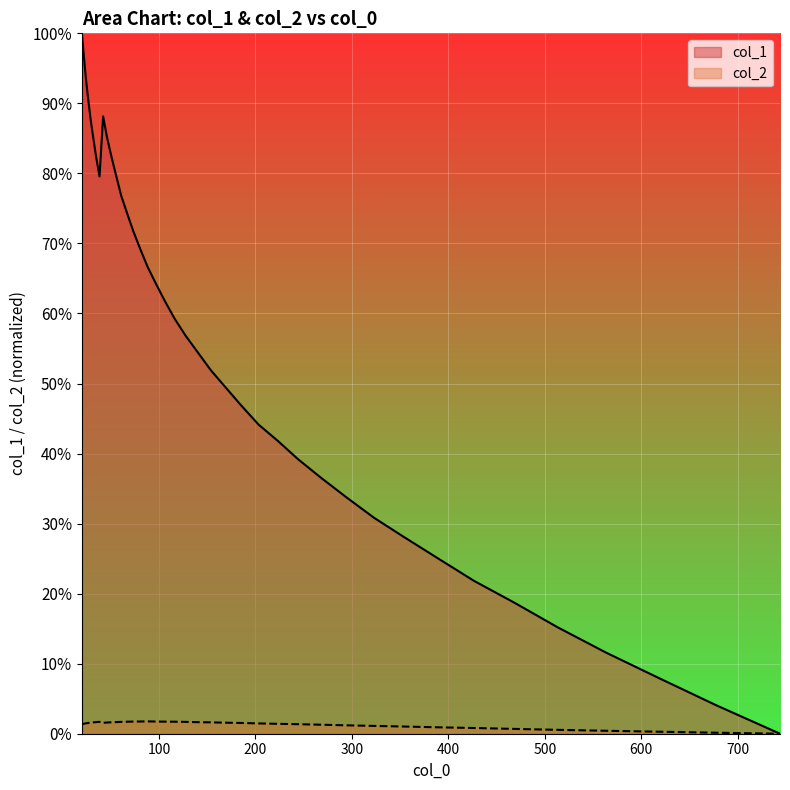

Rank the series by their average value, from lowest to highest.

col_2, col_1